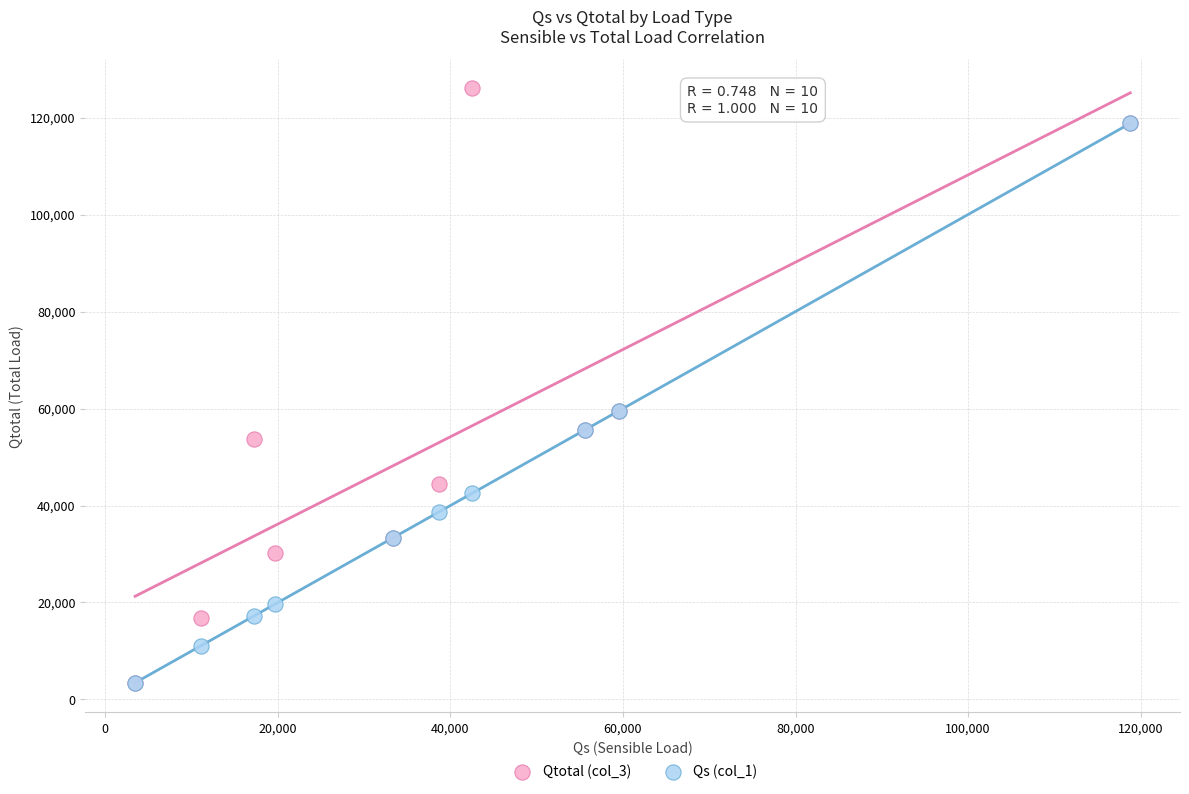

What are all the series names shown in the legend?

Qtotal (col_3), Qs (col_1)